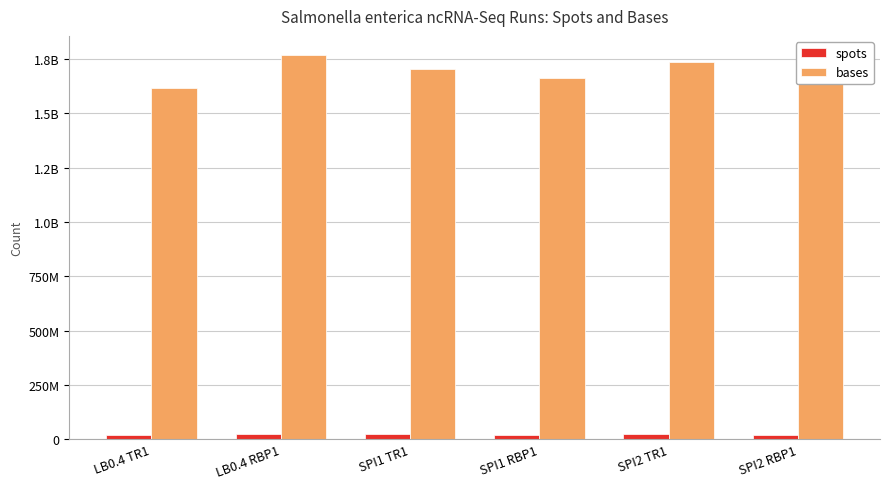

Where does the bases series first go above 1706047392?

LB0.4 RBP1